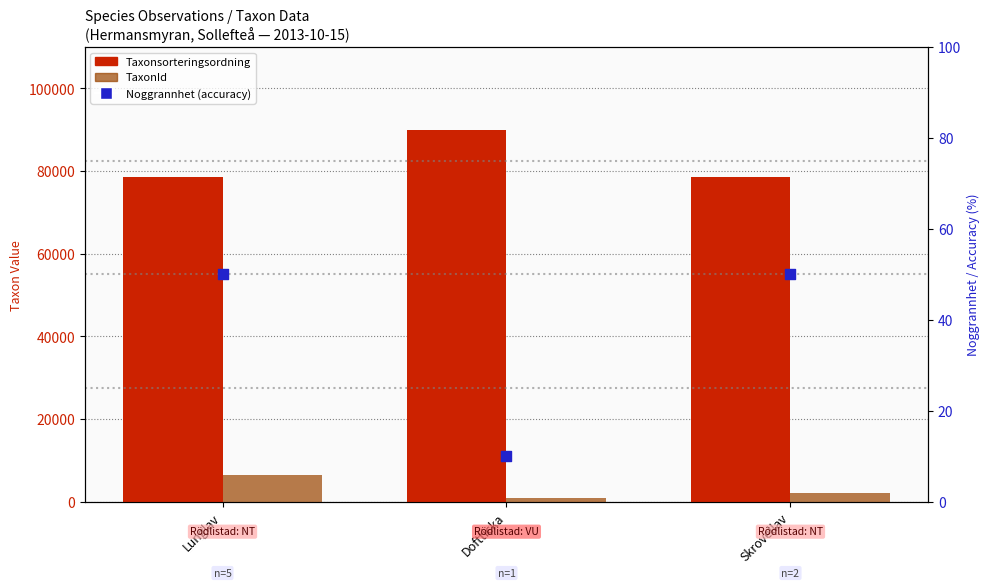

At which category is the sum across all series the highest?

Doftticka